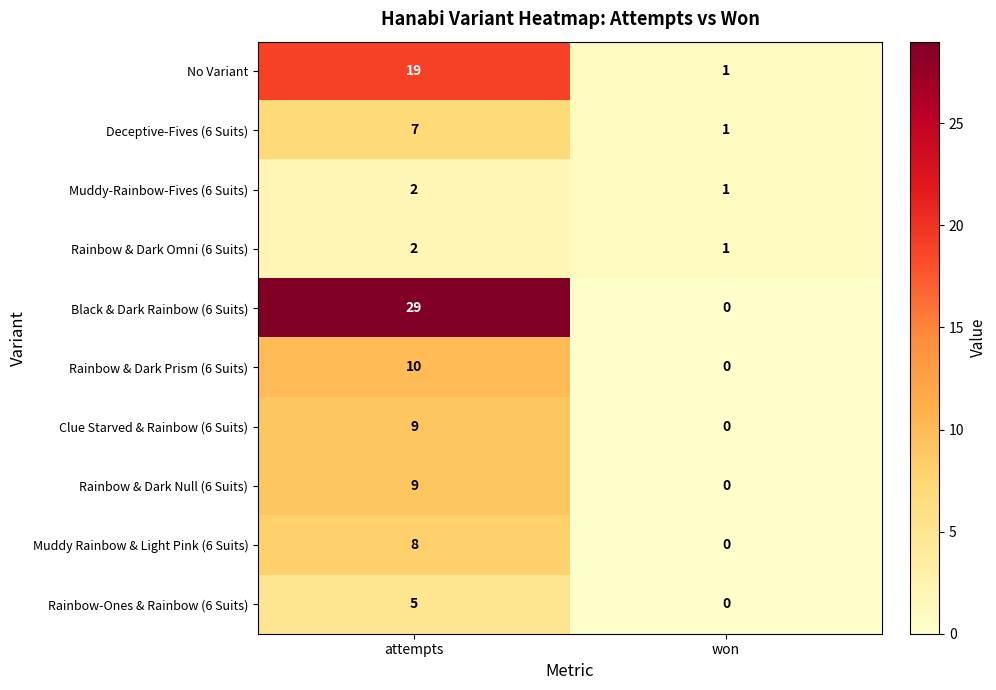

At which label is Muddy-Rainbow-Fives (6 Suits) closest to 1?

won